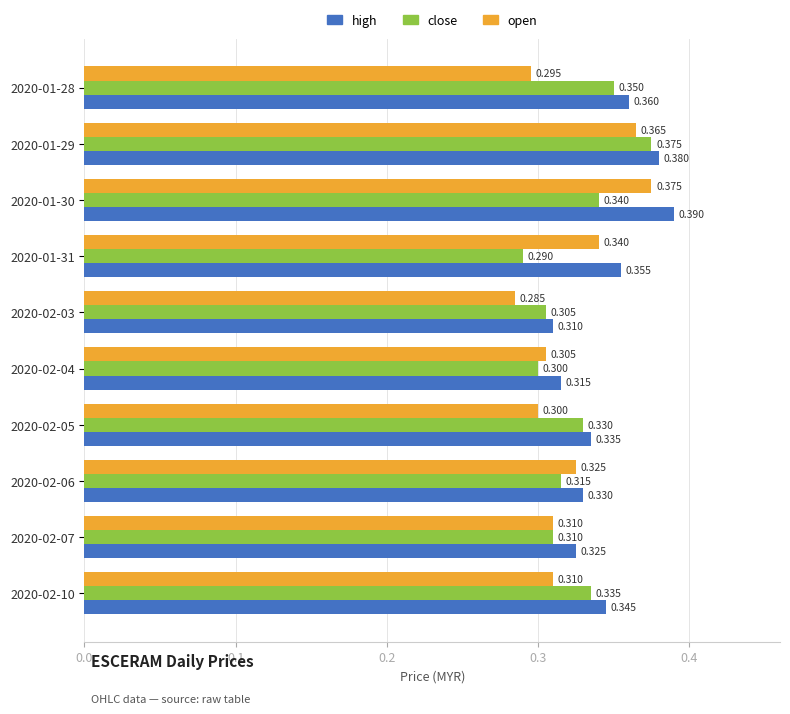

Rank the series at 2020-02-03 from lowest to highest value.

open, close, high